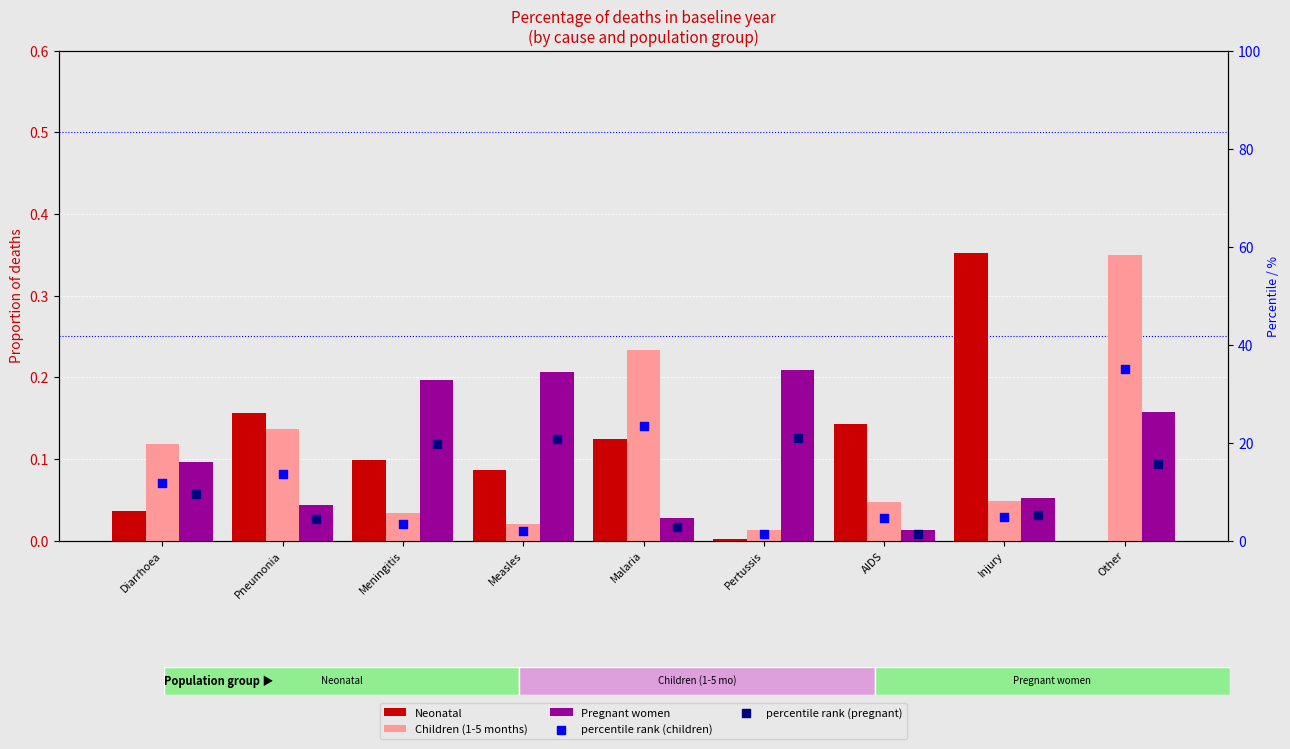

At which category is the sum across all series the highest?

Other